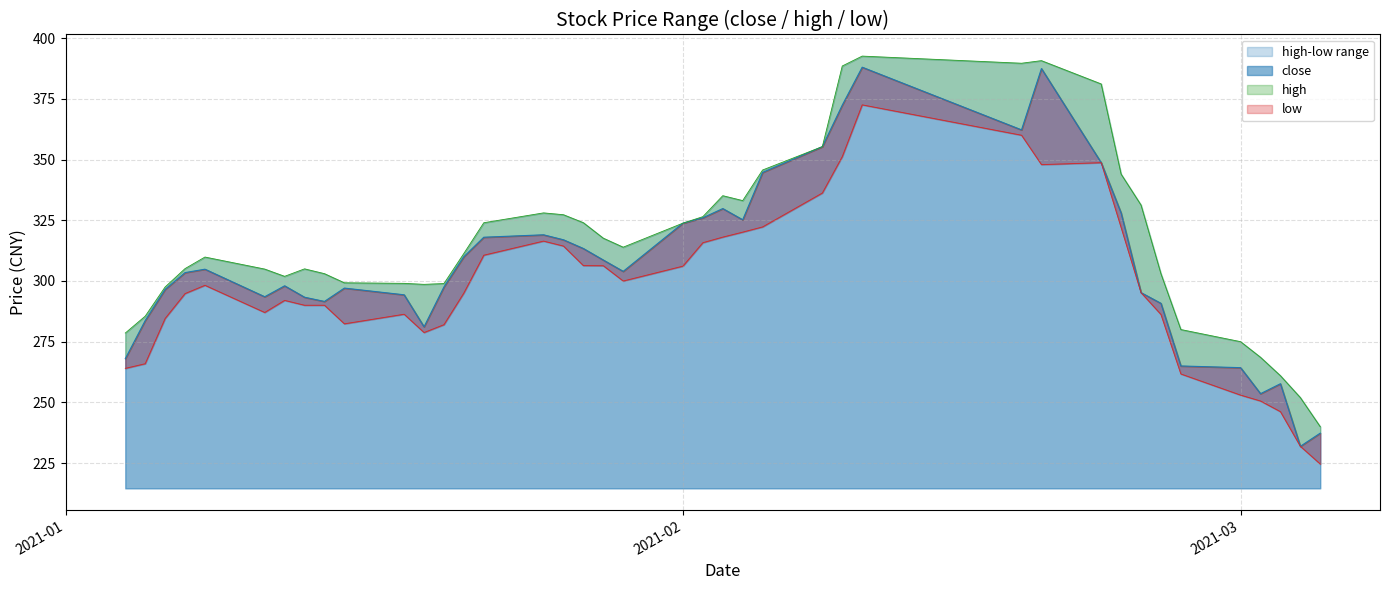

What is the minimum value for close?

231.9